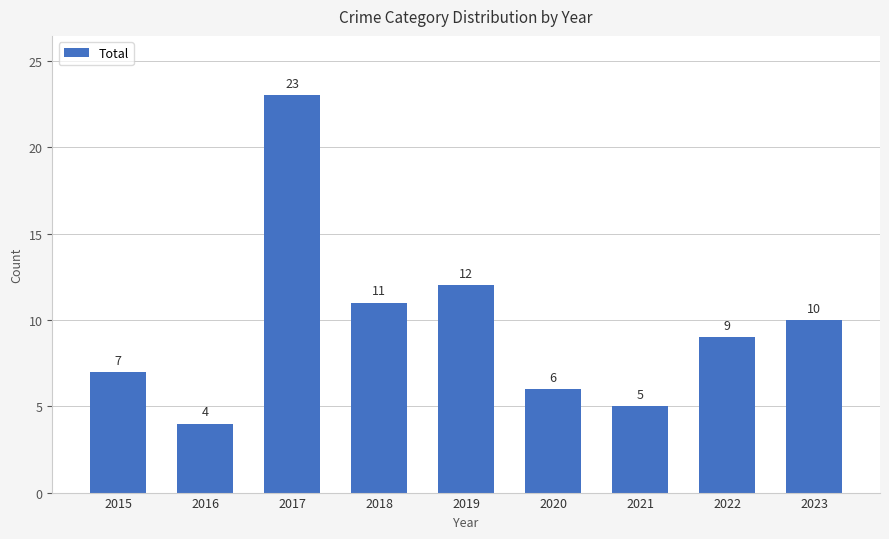

How many bars are there in total?

9